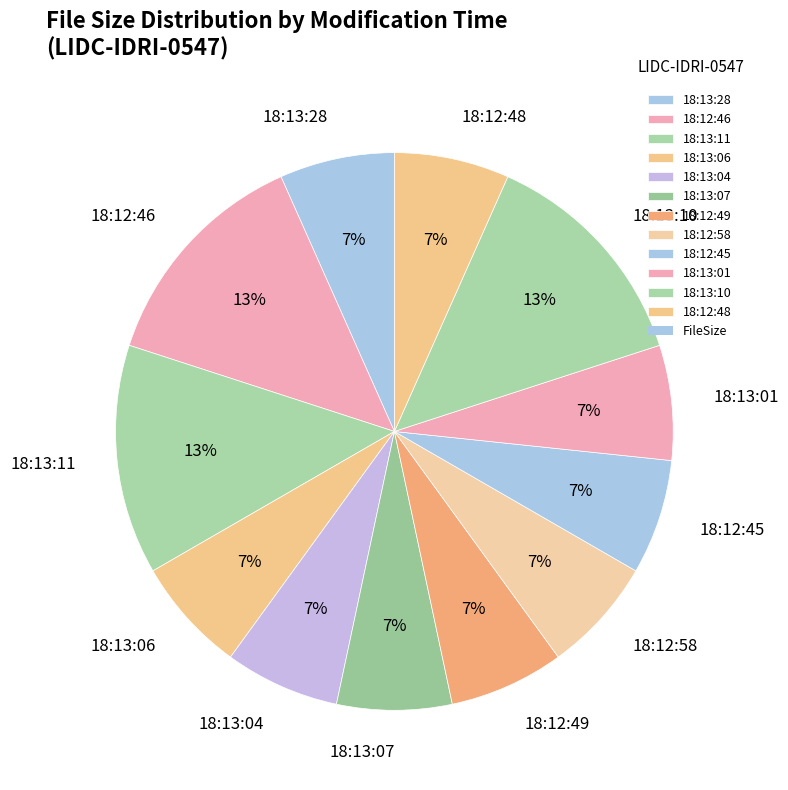

Is there any slice that represents more than half of the pie?

No